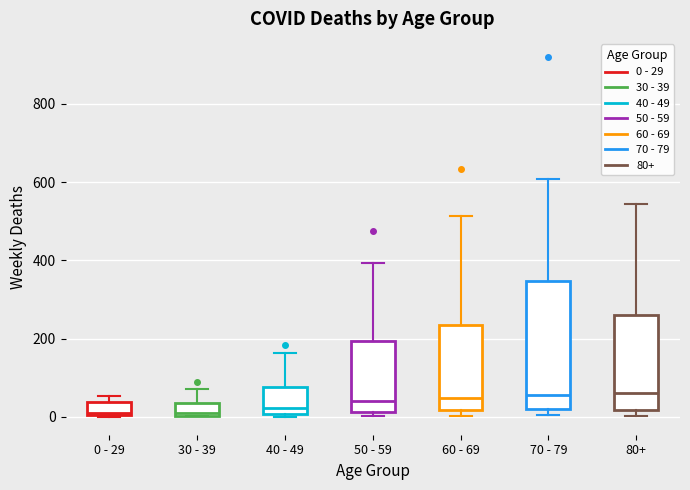

Reading left to right, read every box against the y-axis: the position of its median line, the range the box covers, and the ends of its whiskers. The values are not printed on the chart, so give them approximately, as read against the axis.

0 - 29: median 20, box 0 to 40, whiskers 0 to 60
30 - 39: median 20, box 0 to 40, whiskers 0 to 80
40 - 49: median 20, box 0 to 80, whiskers 0 (just below the box's lower edge) to 160
50 - 59: median 40, box 20 to 200, whiskers 0 to 400
60 - 69: median 40, box 20 to 240, whiskers 0 to 520
70 - 79: median 60, box 20 to 340, whiskers 0 to 600
80+: median 60, box 20 to 260, whiskers 0 to 540